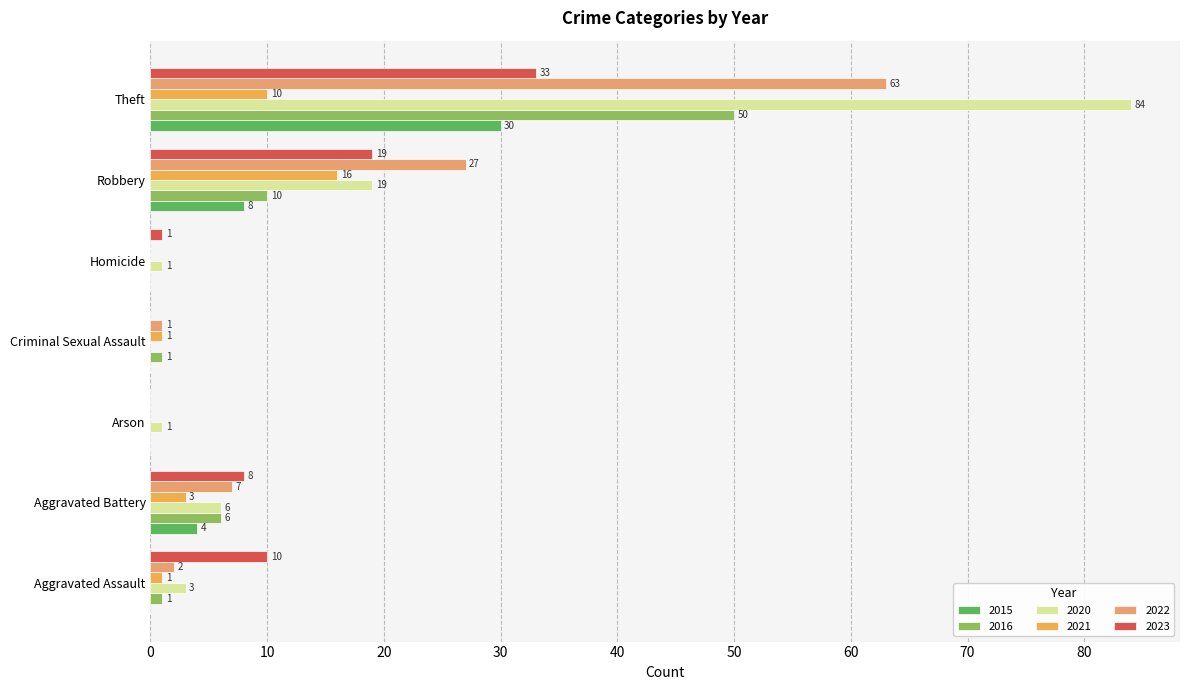

How many distinct data groups are displayed?

6